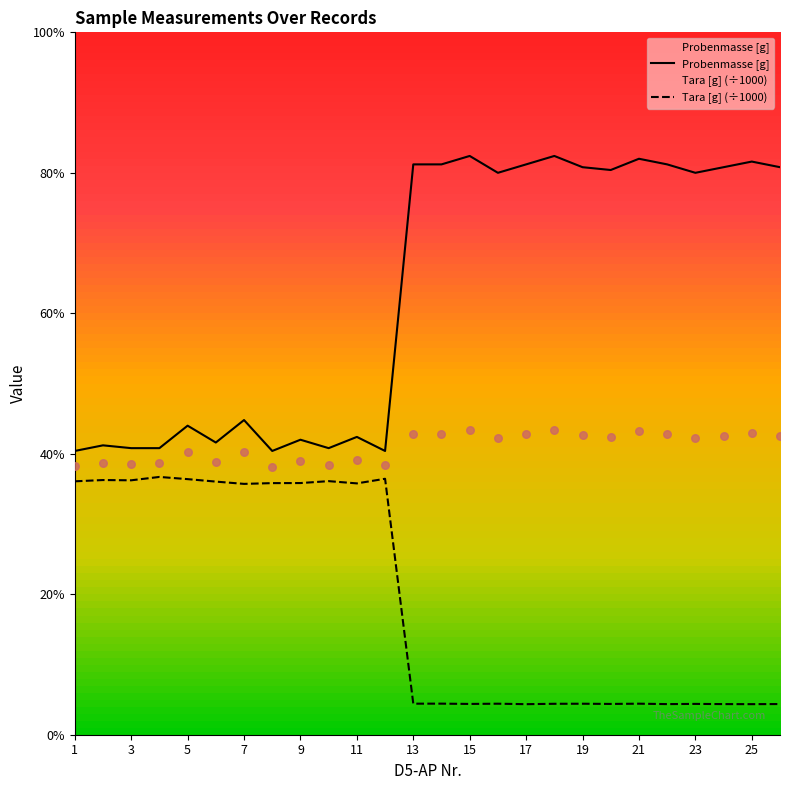

Which series has the largest total across all categories?

Probenmasse [g]